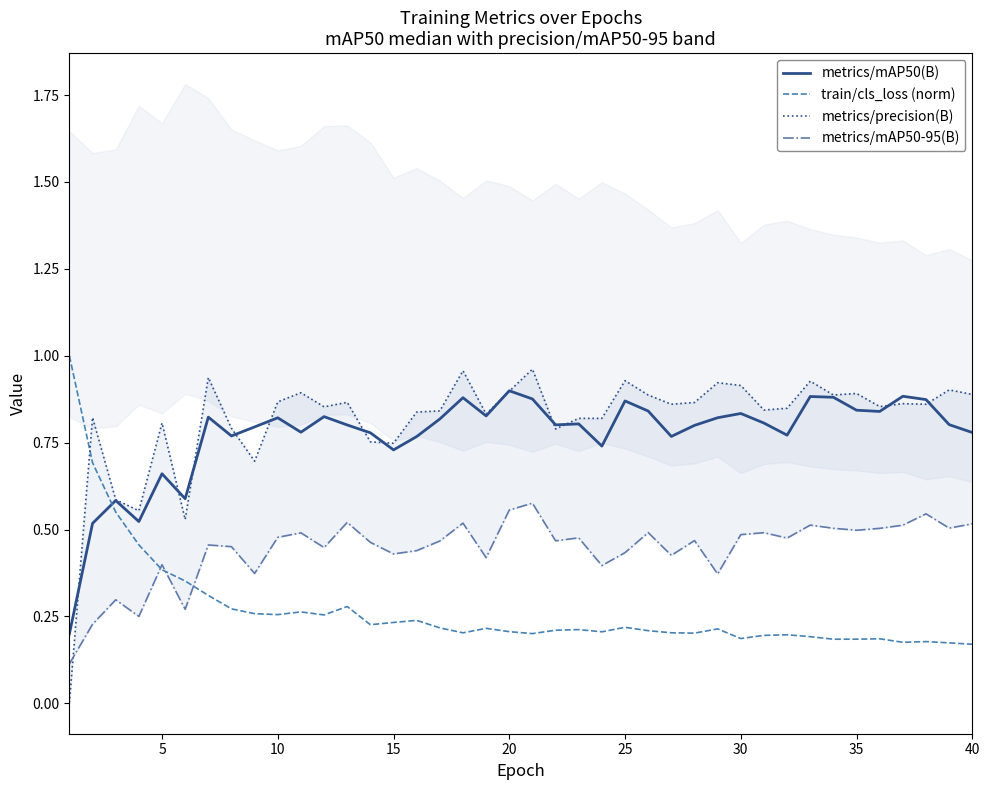

At how many categories does at least one series exceed 0?

40